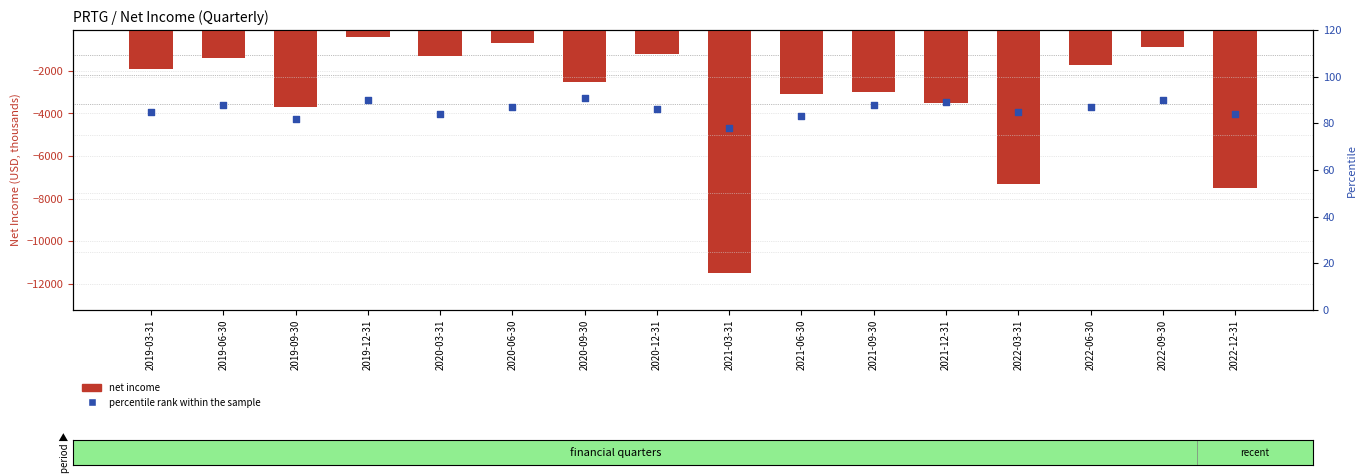

Which series has the largest total across all categories?

percentile rank within the sample